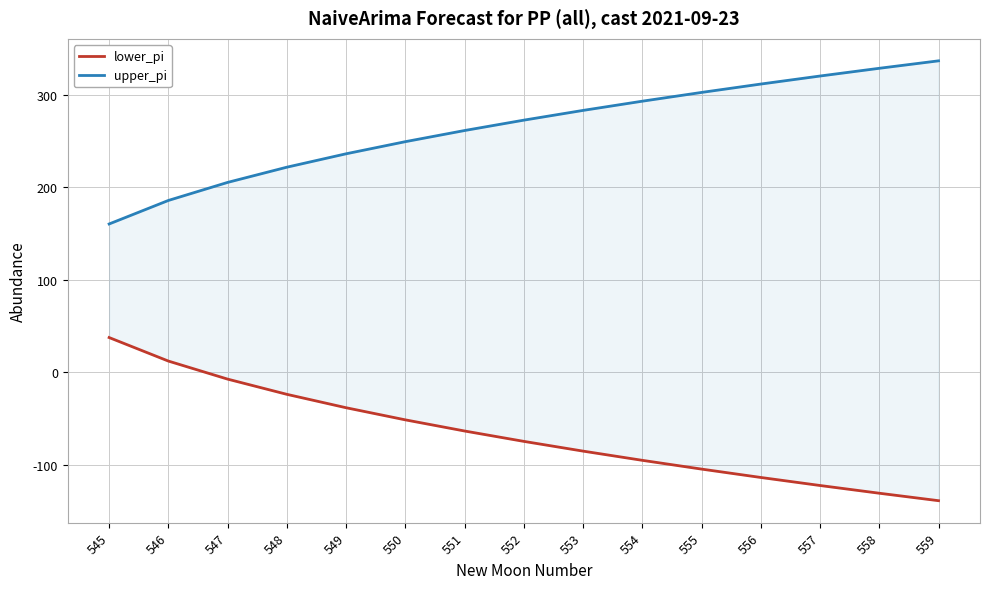

How many data points in lower_pi are above -74?

7